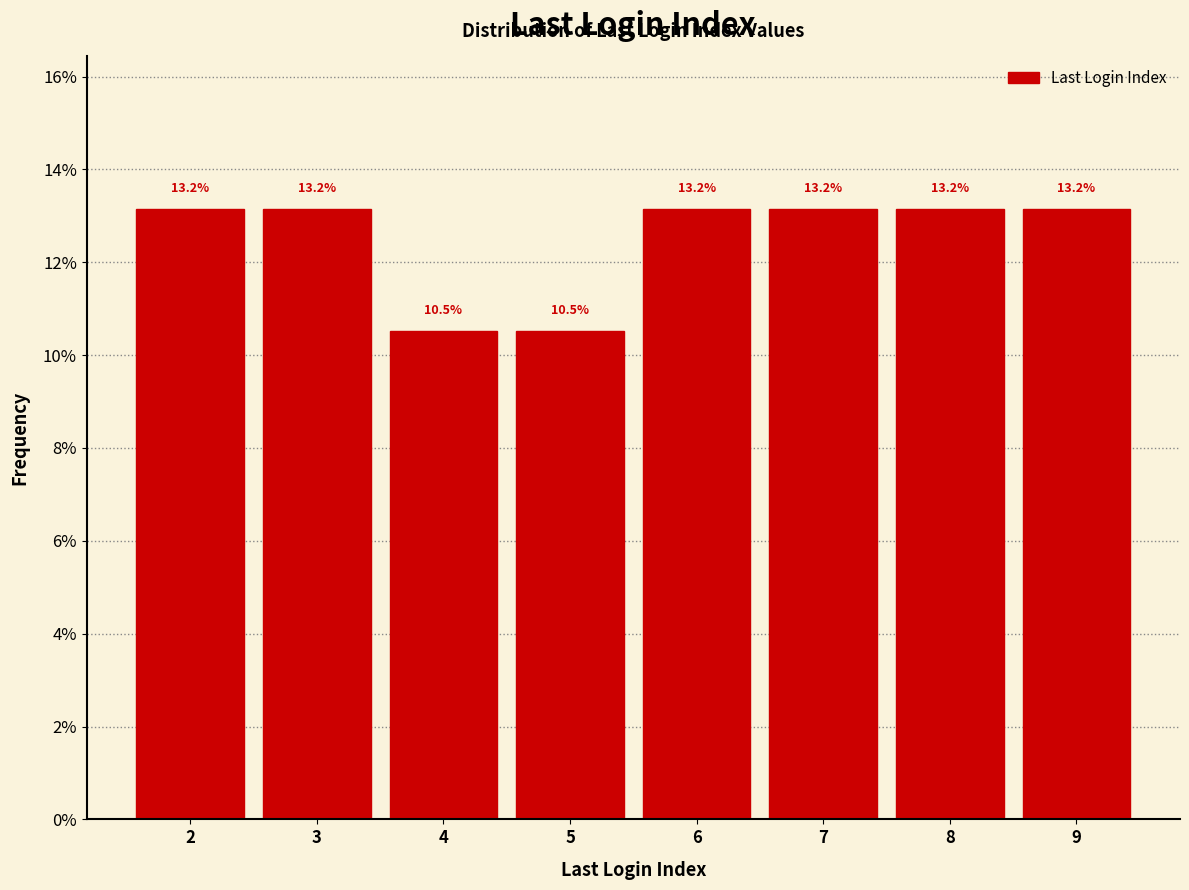

Reading left to right, transcribe all the data shown in this chart.

2=13.2	3=13.2	4=10.5	5=10.5	6=13.2	7=13.2	8=13.2	9=13.2